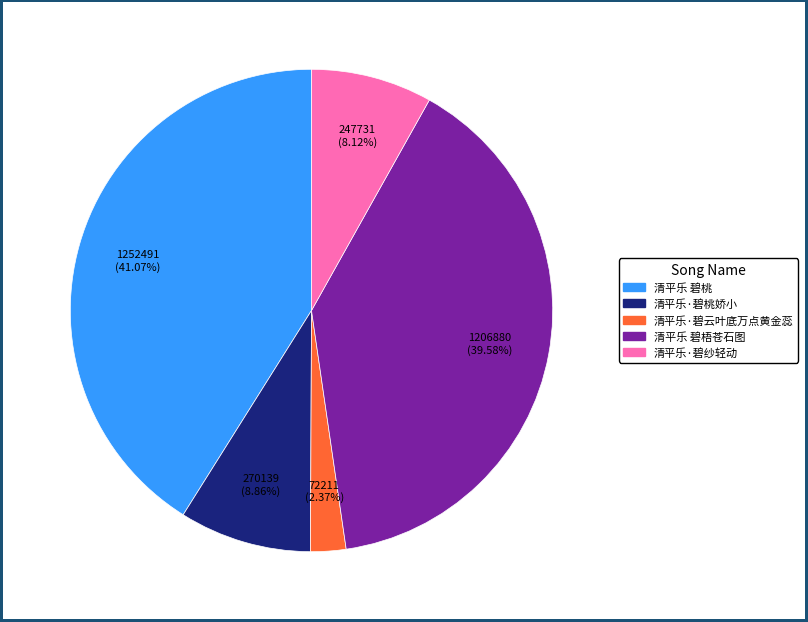

Do 清平乐·碧桃娇小 and 清平乐·碧云叶底万点黄金蕊 together represent more than half of the pie?

No